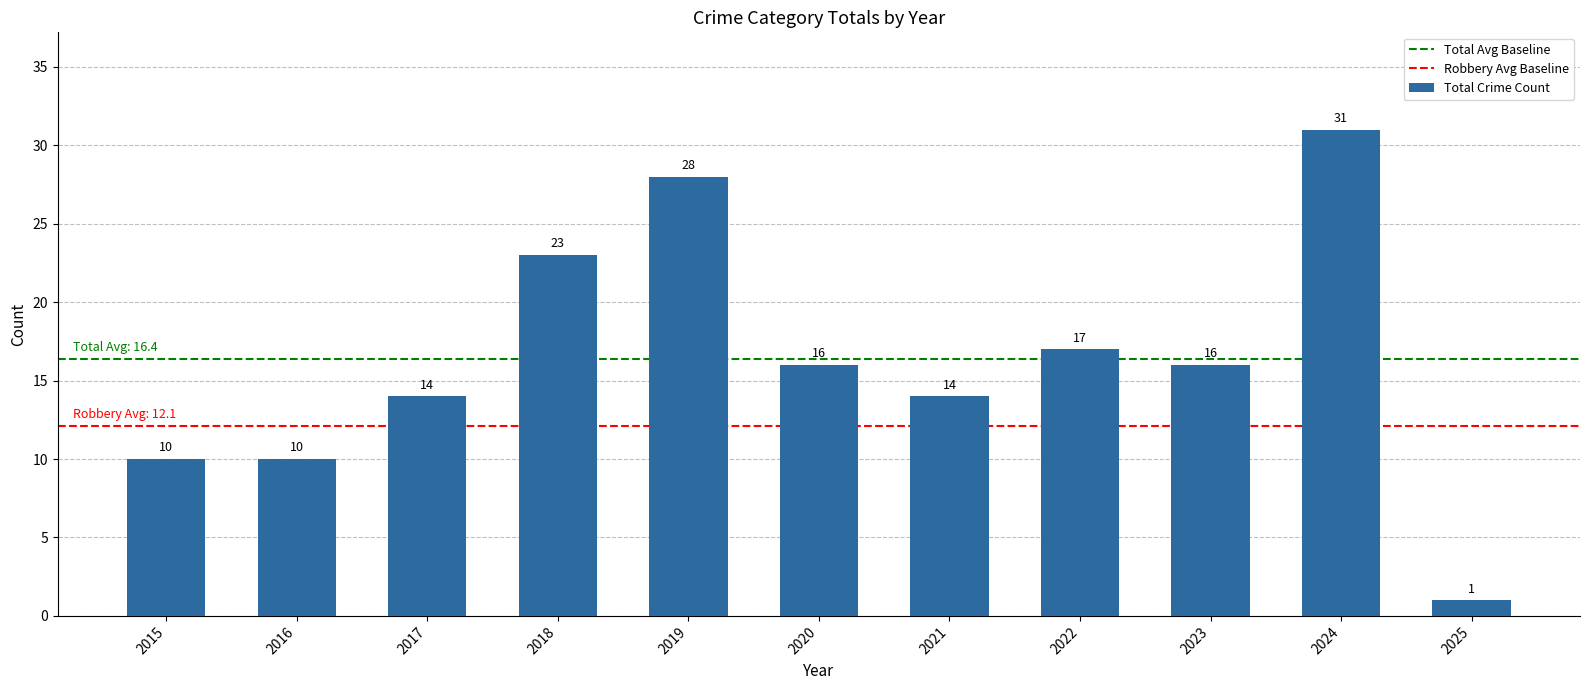

What is the approximate value at 2017?

14